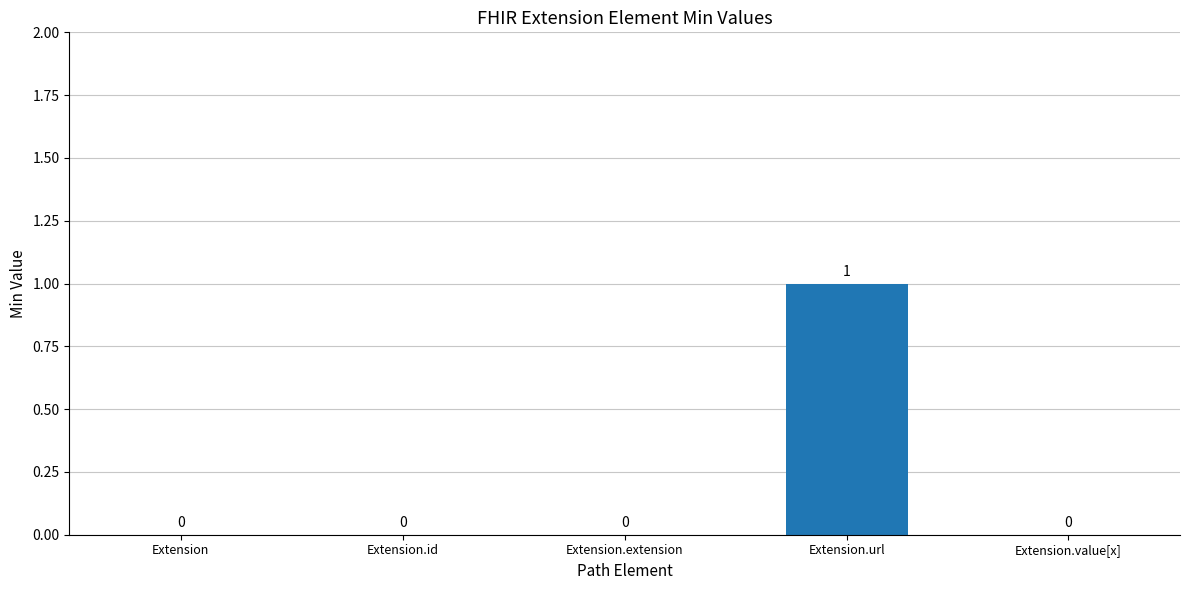

What is the change in value from Extension.extension to Extension.url?

+1